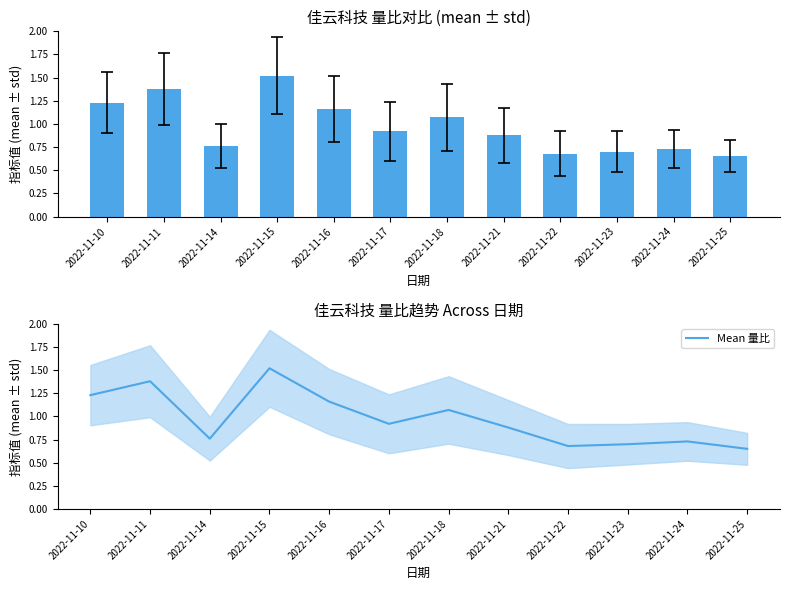

What is the value of the 量比 bar at the 4th from the left?

1.5